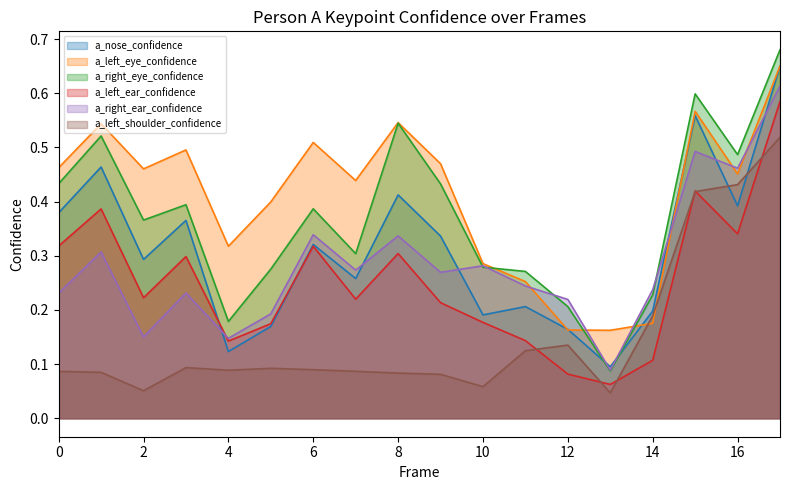

Rank the series at 17 from highest to lowest value.

a_right_eye_confidence, a_left_eye_confidence, a_nose_confidence, a_right_ear_confidence, a_left_ear_confidence, a_left_shoulder_confidence